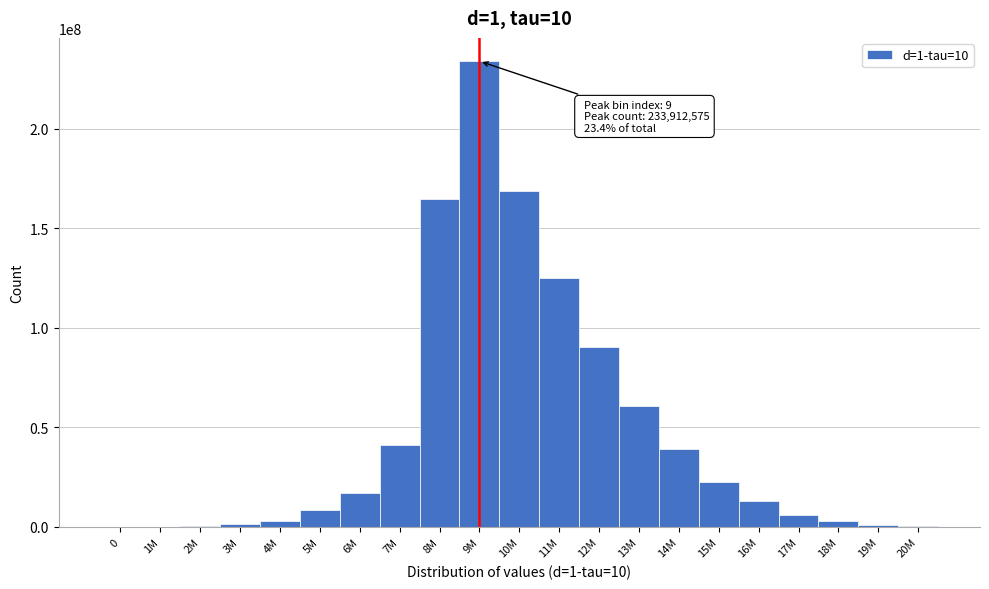

Is it true that the value at 9M is 375152692?

False